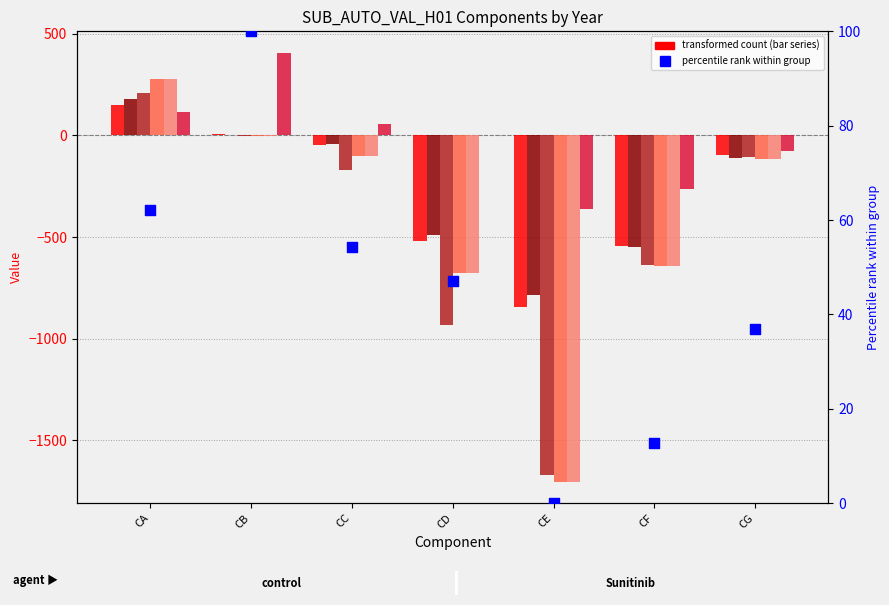

Which has a higher value, CA or CC?

CA